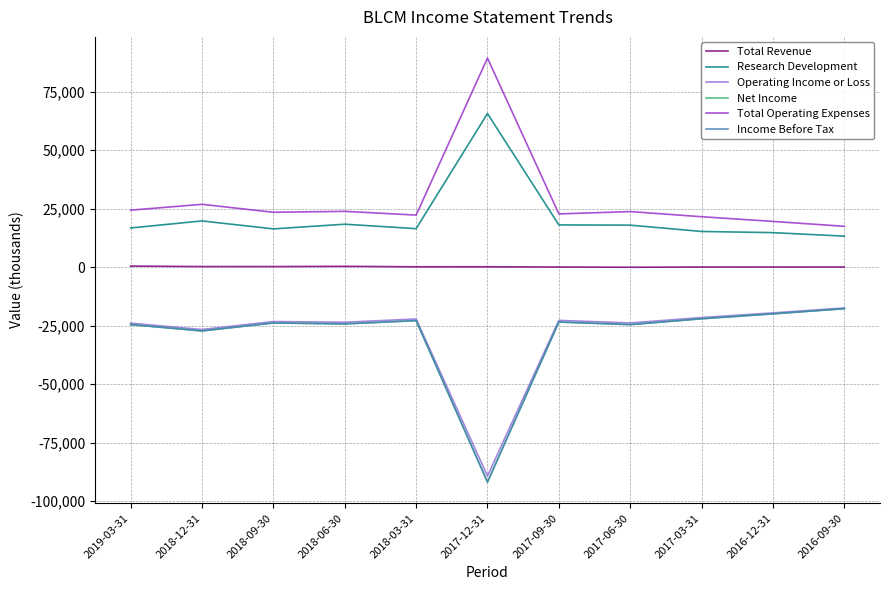

What is the label of the 10th point from the left?

2016-12-31